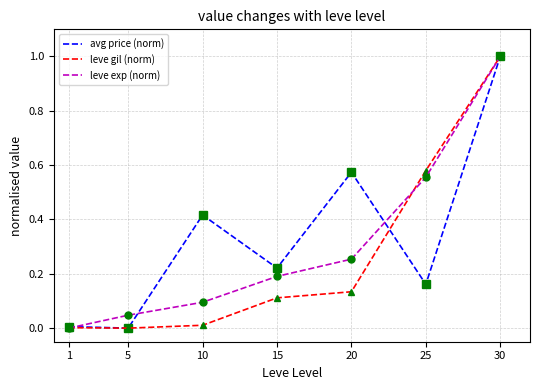

How many lines are shown in the chart?

3